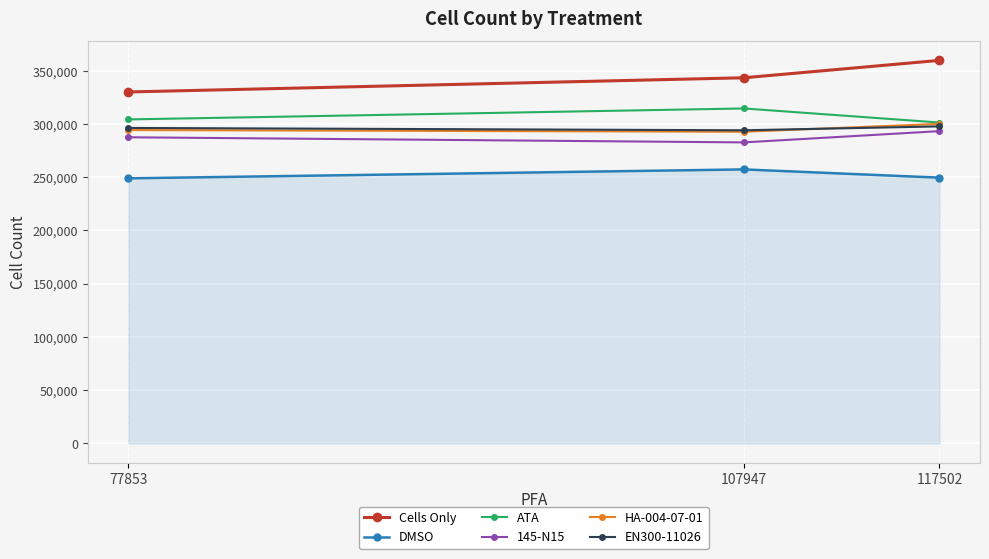

Is the value of 145-N15 at 107947 greater than the value of EN300-11026 at 117502?

No